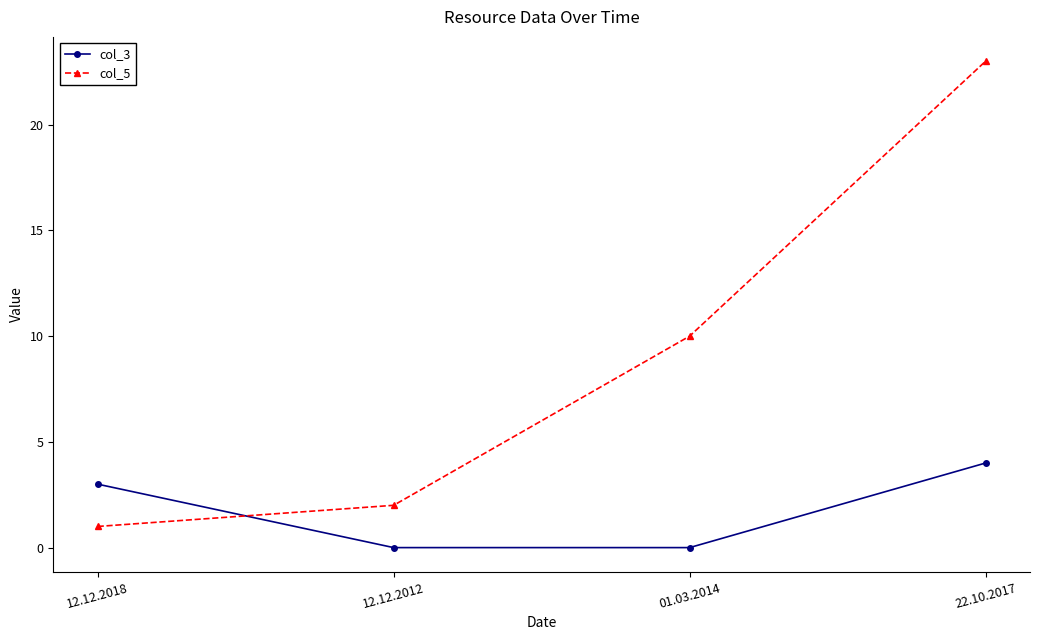

True or false: col_5 and col_3 intersect in this chart.

True